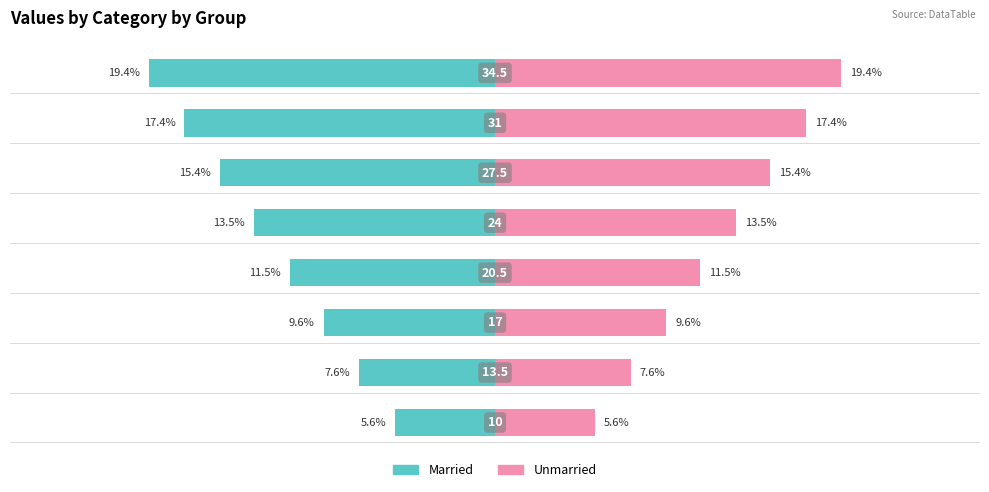

What is the value of the Unmarried bar at the 3rd from the left?

9.6